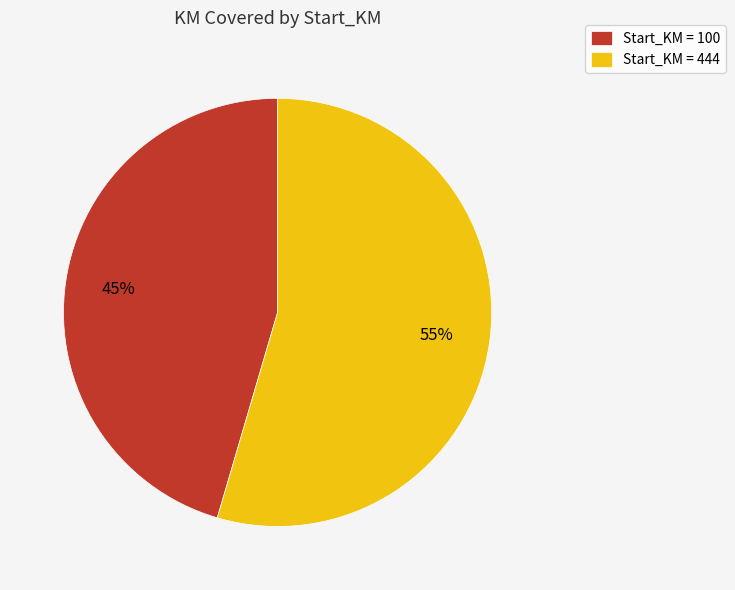

Which has a higher value, Start_KM = 100 or Start_KM = 444?

Start_KM = 444